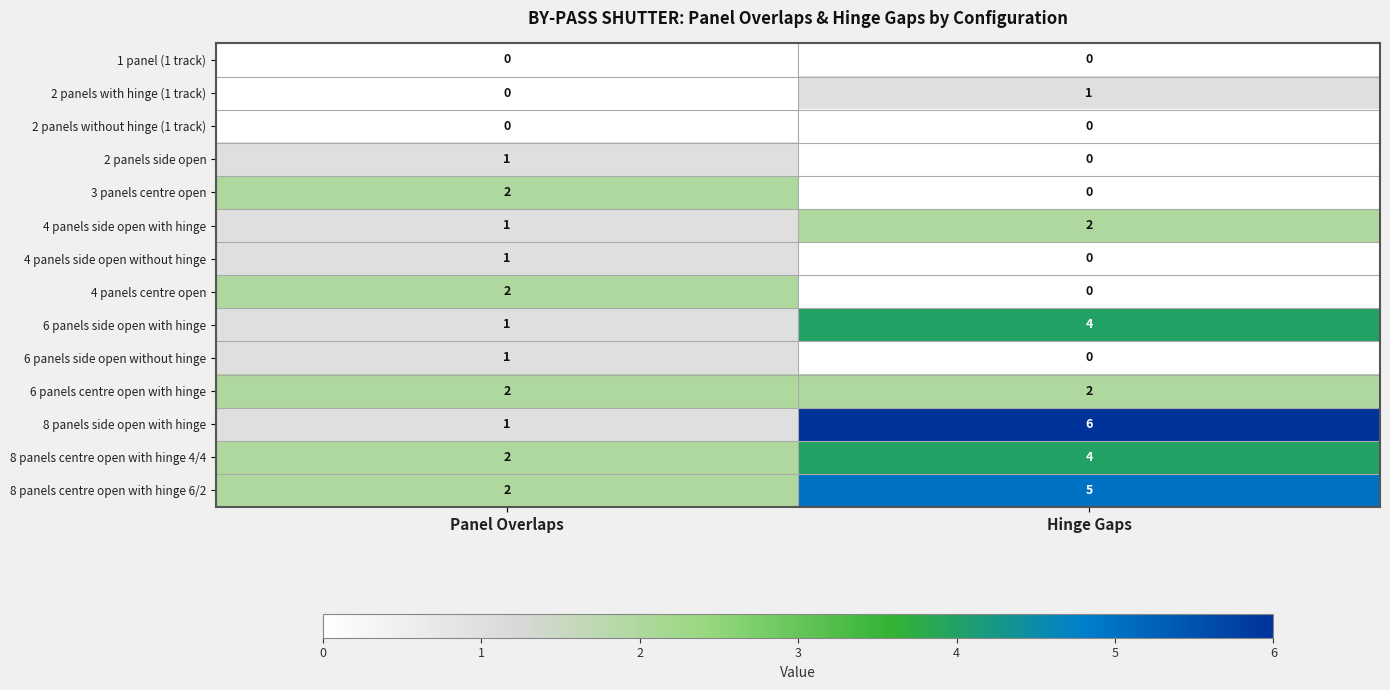

What is the spread (max minus min) of values at Hinge Gaps?

6